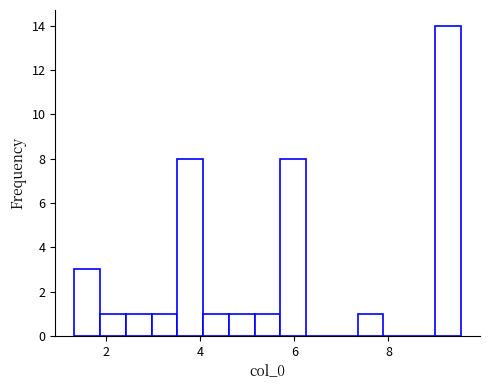

Around what value on the x-axis is the tallest bar? Give the approximate position of its centre, as read against the axis.

9.2